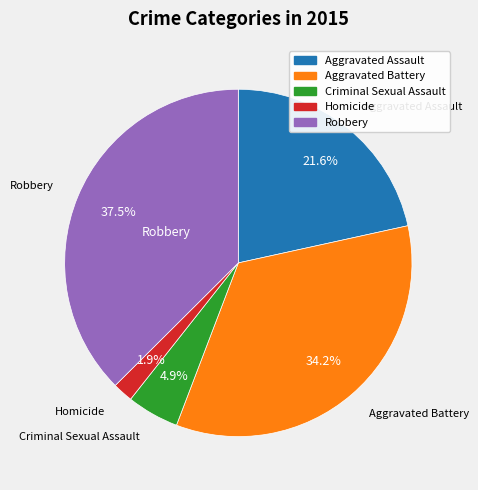

What percentage is the Criminal Sexual Assault slice, to the nearest percent?

5%